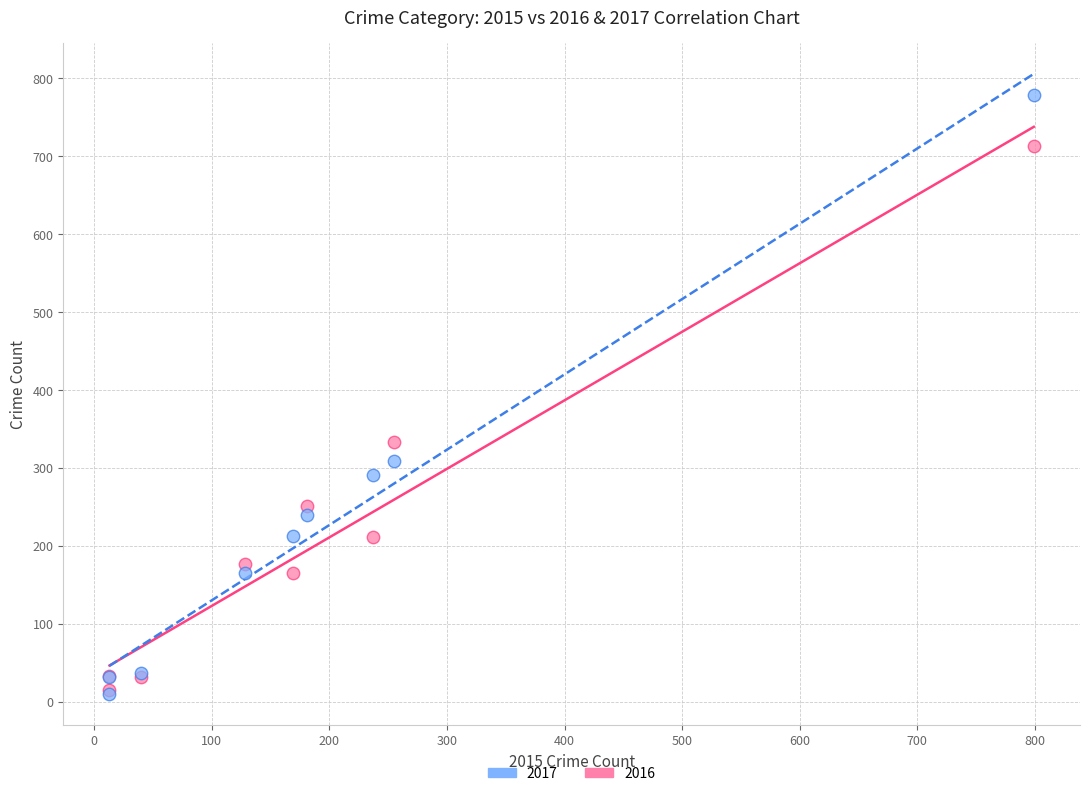

In the 2016 series, what Y value is closest to 364?

333